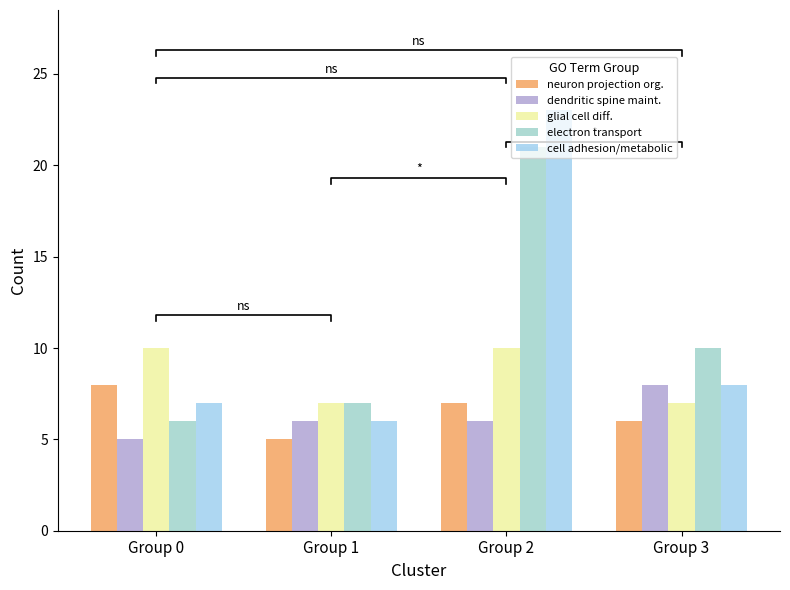

The electron transport series shows 21 at Group 2. True or false?

True